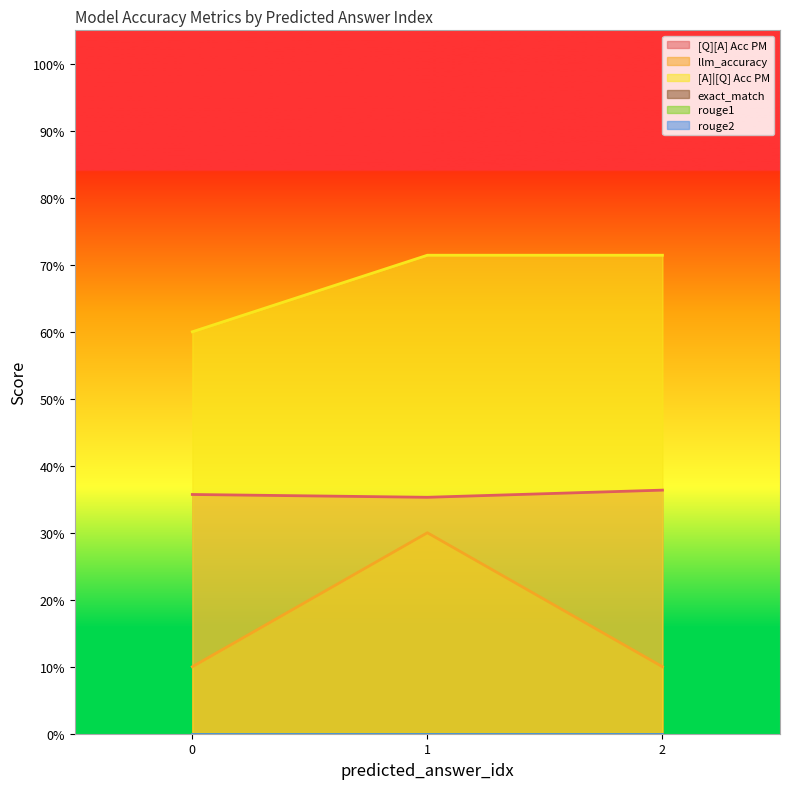

How many [A]|[Q] Acc PM values are between 0 and 1?

3